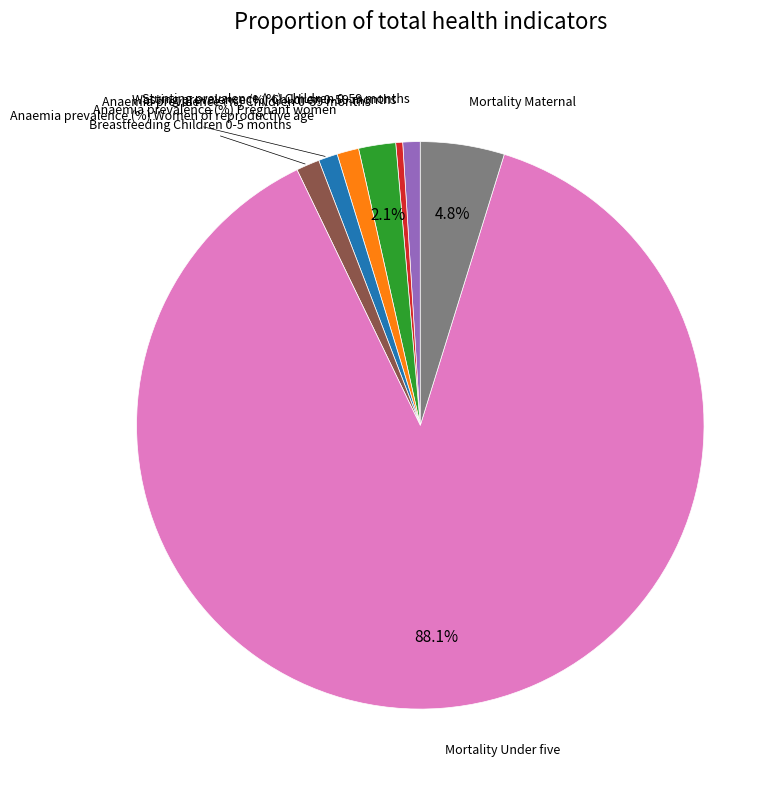

Does any single category account for the majority?

Yes